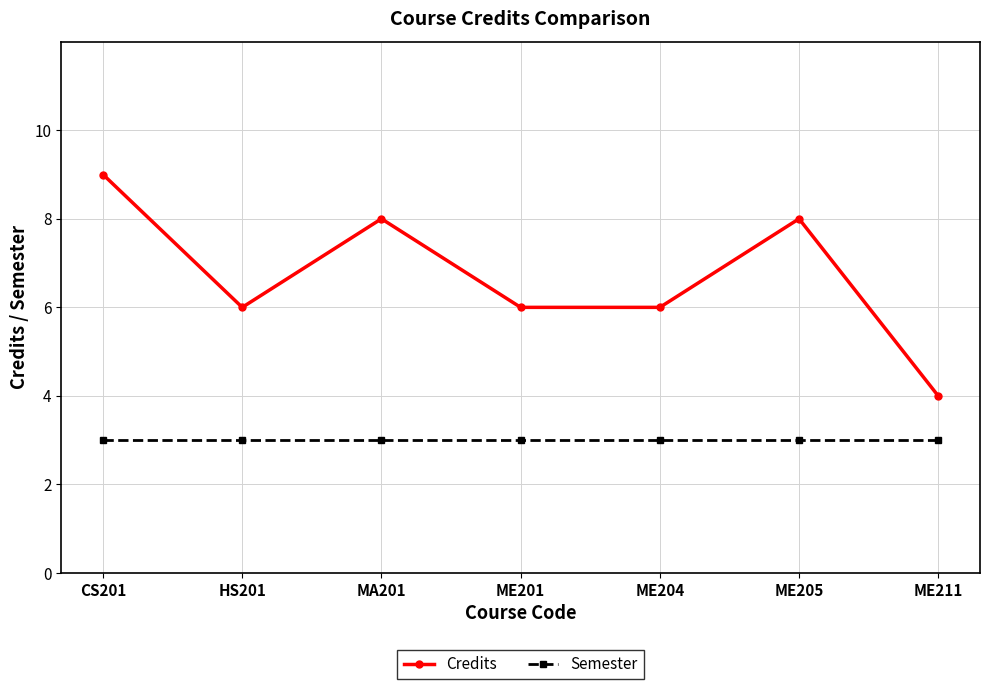

Where is the first local maximum for Credits?

MA201